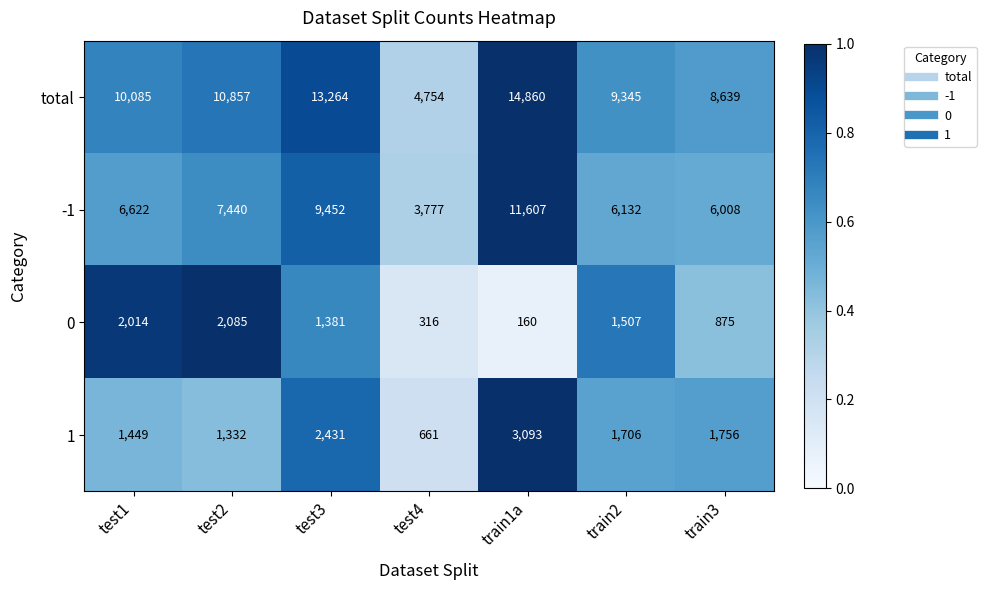

Which series has the largest range (max minus min)?

total